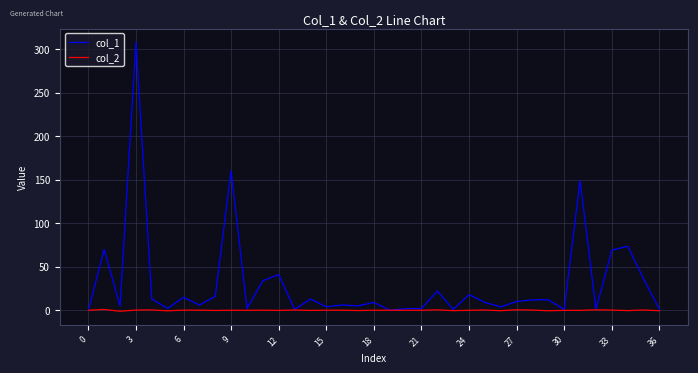

Rank the series by their average value, from highest to lowest.

col_1, col_2